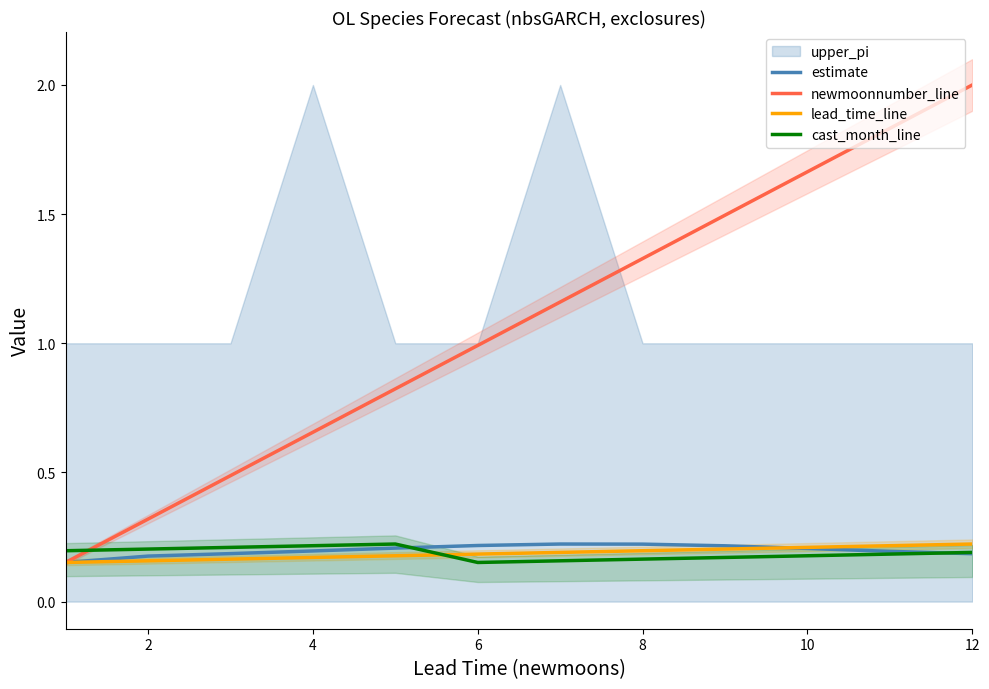

Is the value of newmoonnumber_line at 6 greater than the value of cast_month_line at 10?

Yes